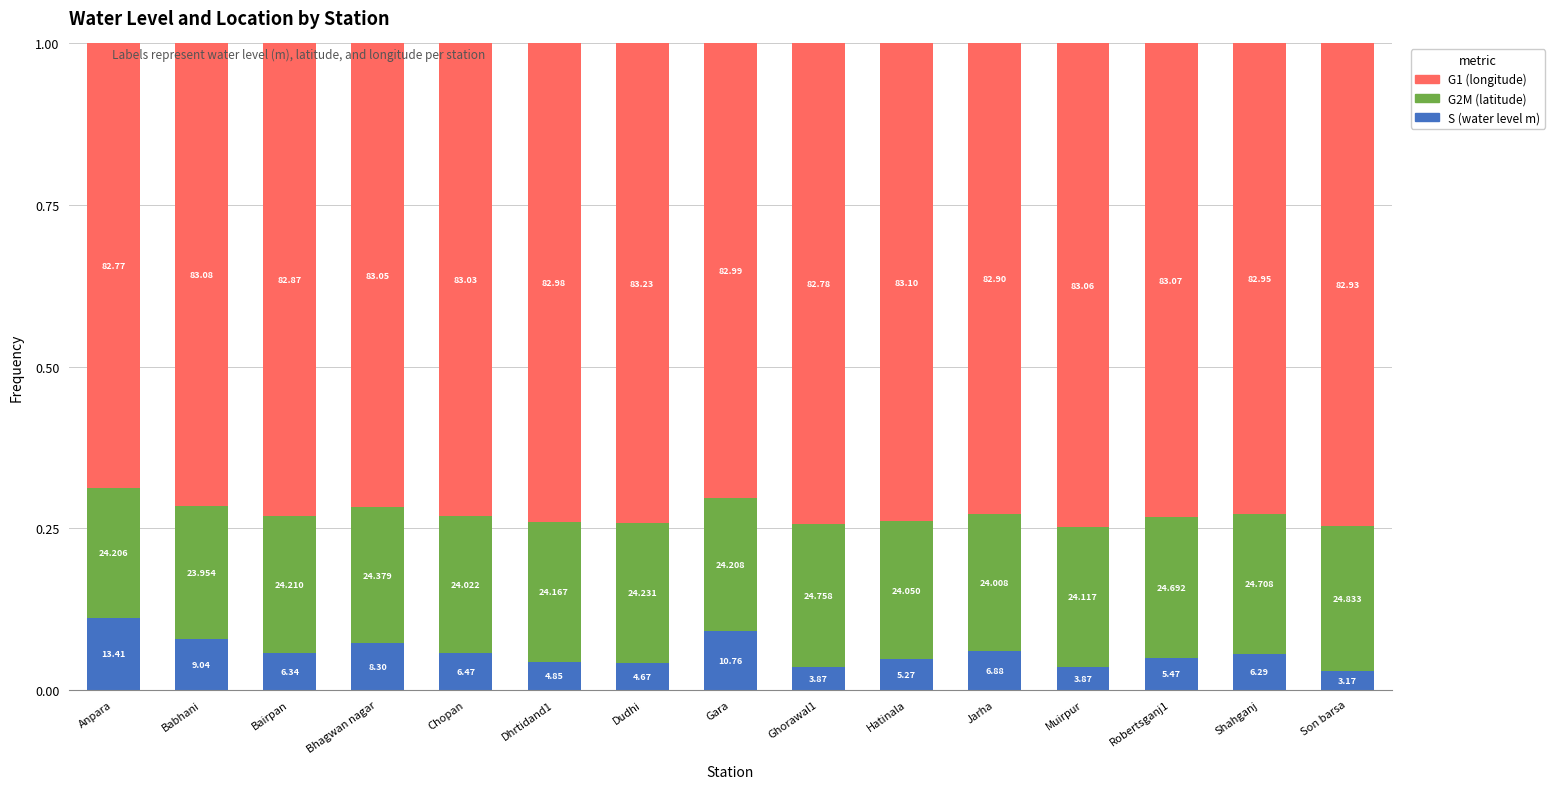

Are the bars grouped side by side (vs. stacked)?

No